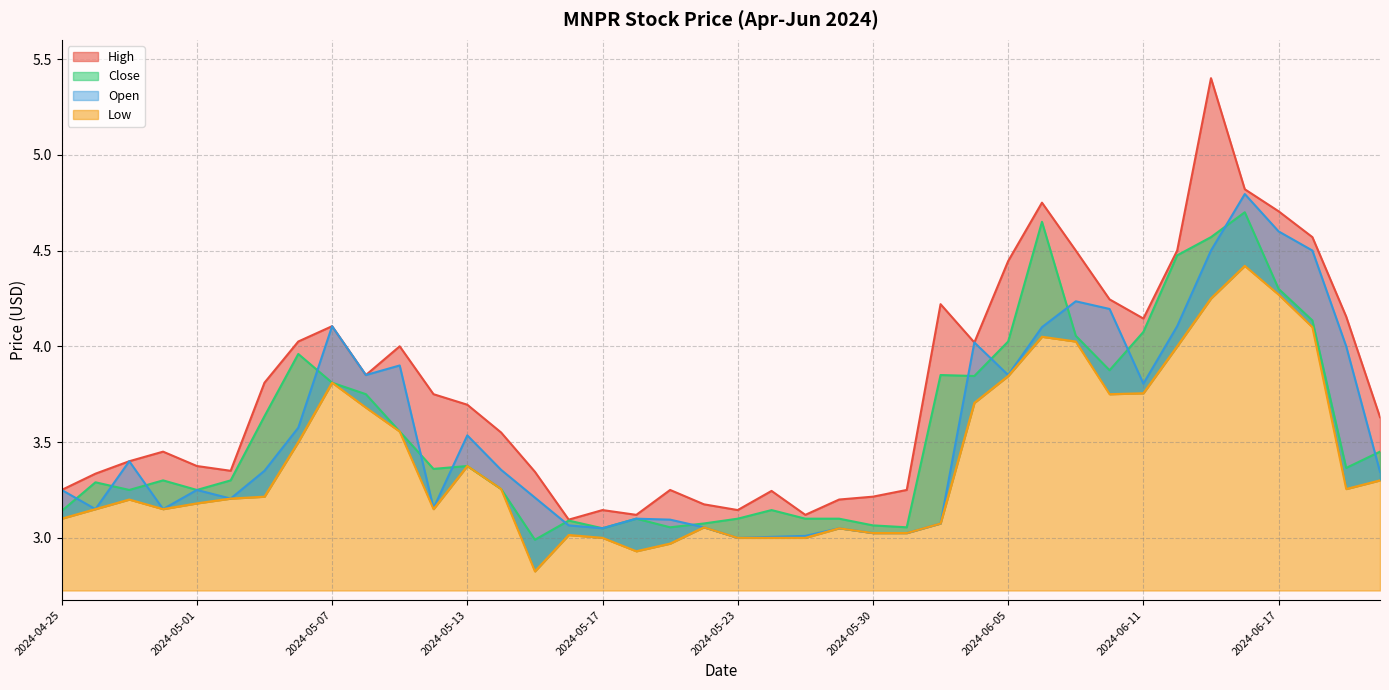

Which category has the lowest value across all series?

2024-05-15